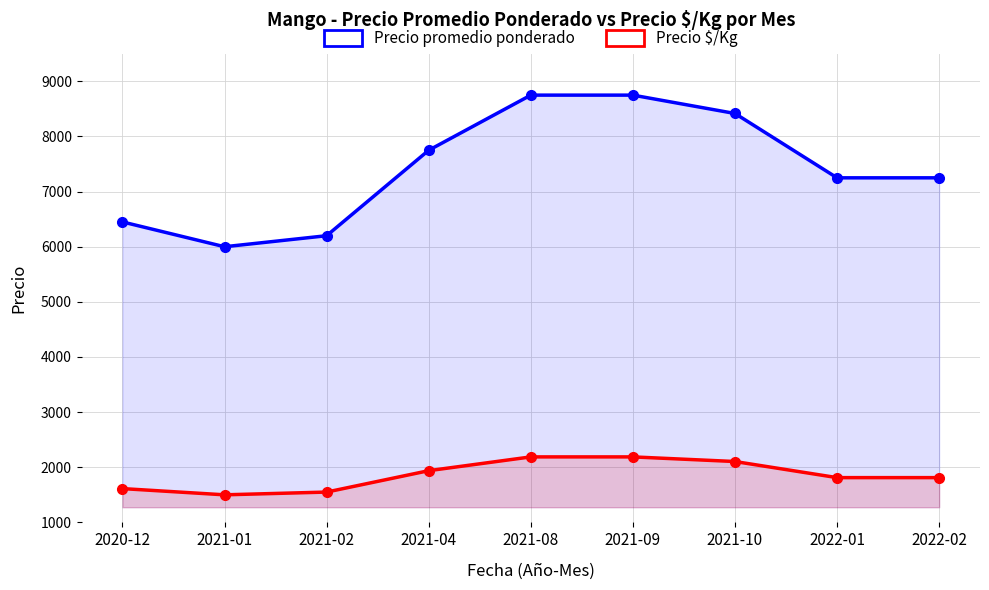

At how many categories does at least one series exceed 2288?

9